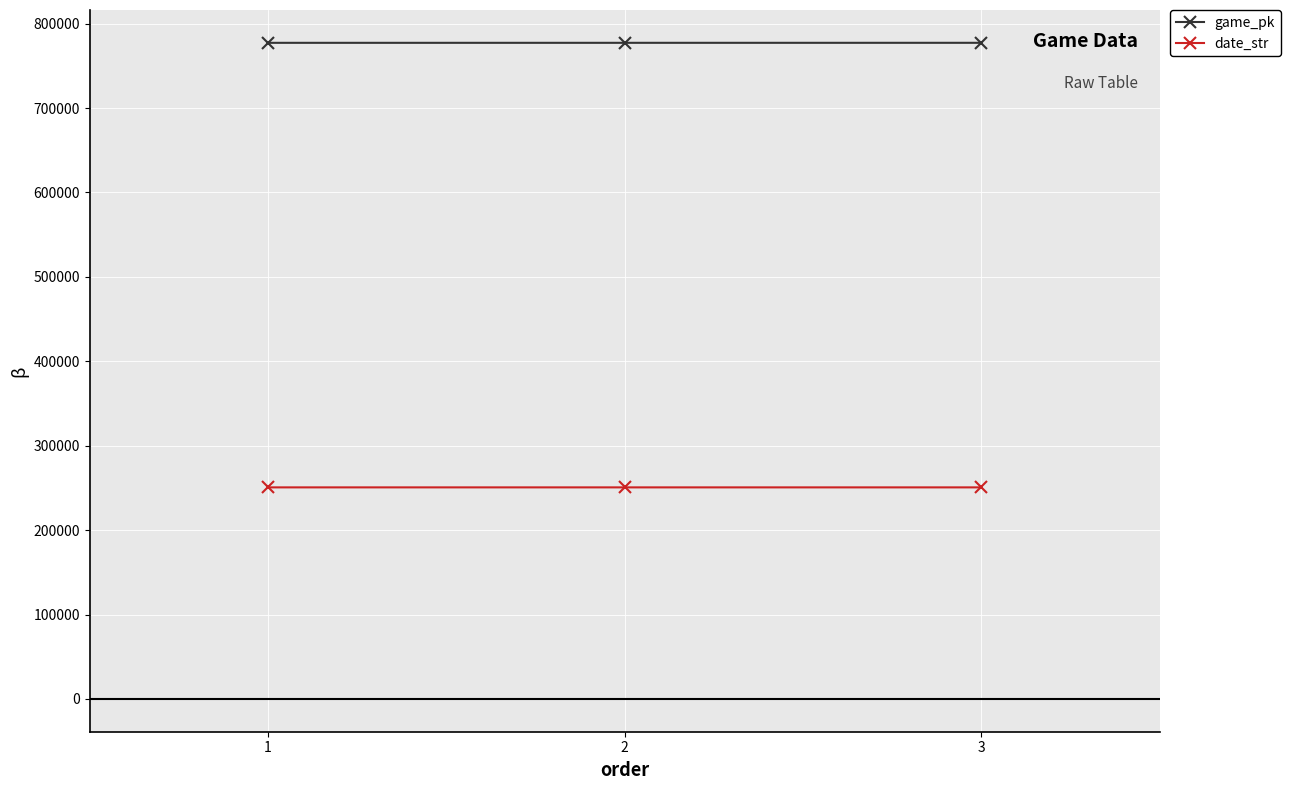

What is the maximum value for date_str?

250628